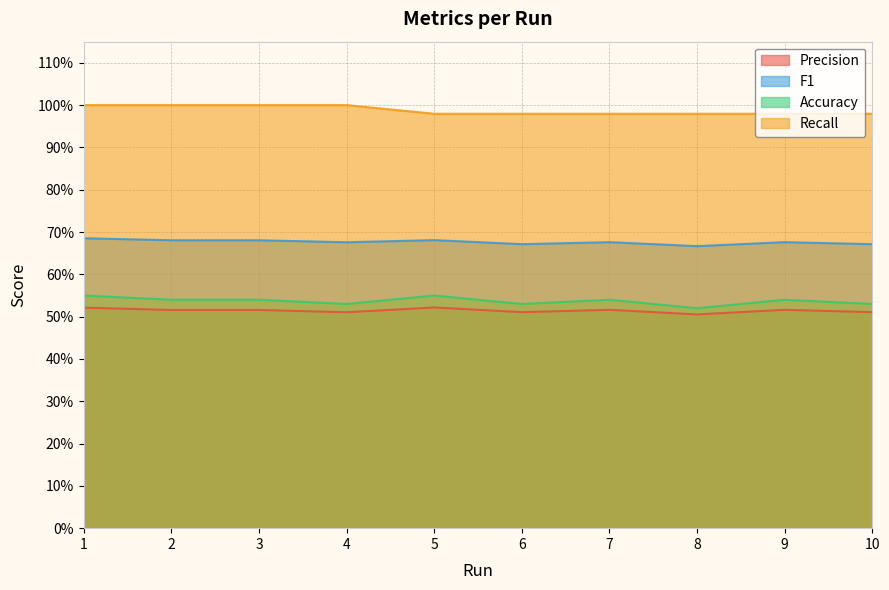

In Precision, how many points are higher than both neighbors (excluding endpoints)?

3